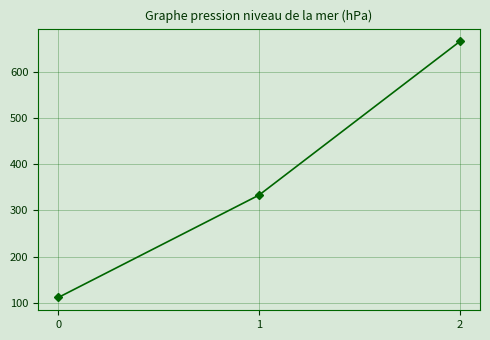

What is the sum of the values at 1 and 2?

1000.0